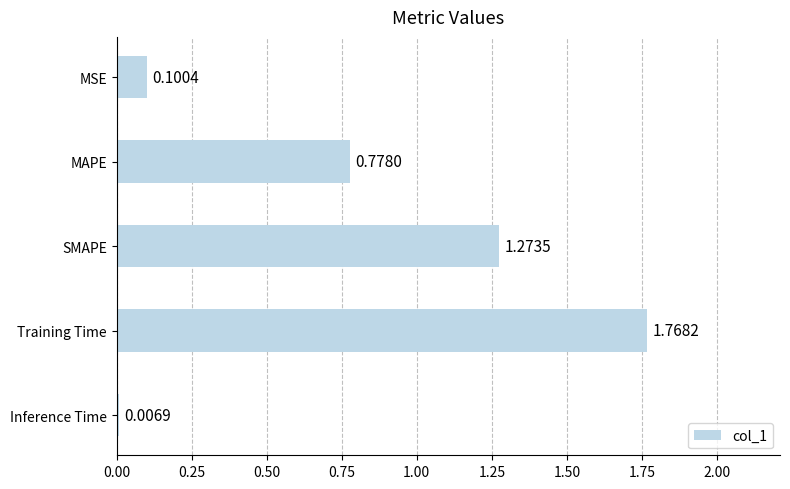

What is the sum of all values?

3.9